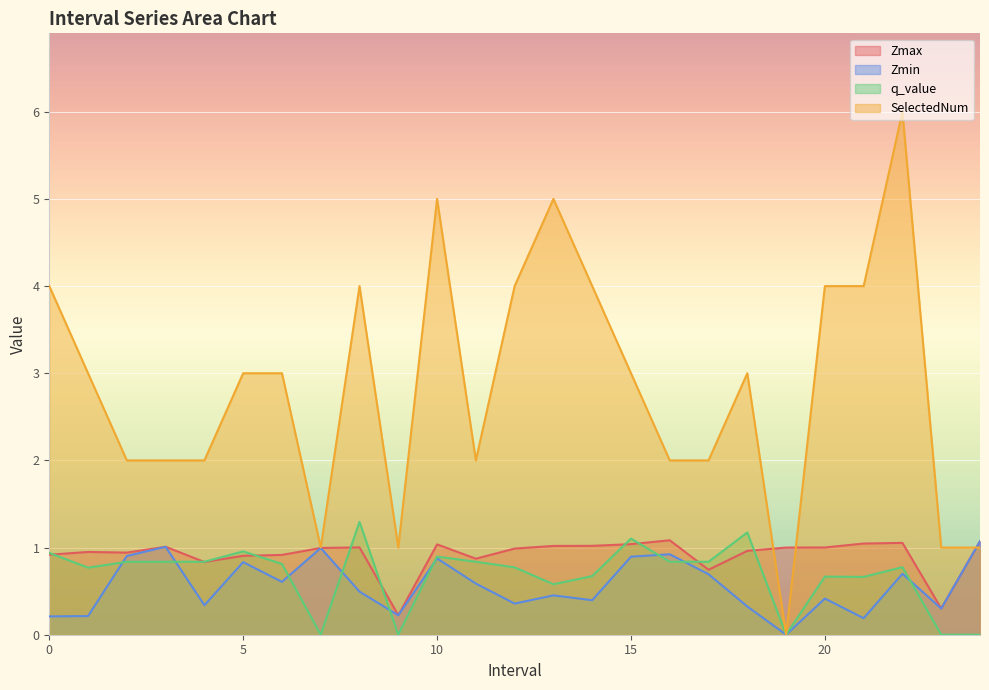

Which series has the largest total across all categories?

SelectedNum